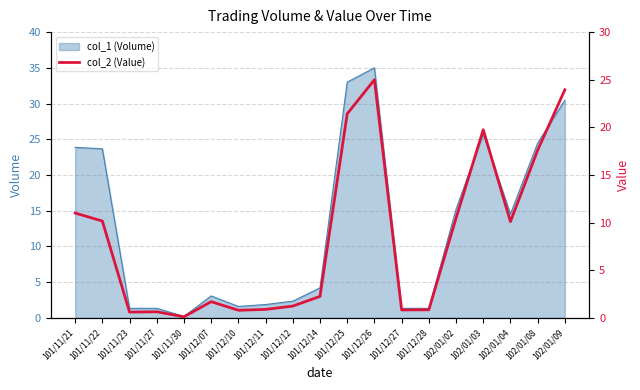

At which label does col_1 (Volume) reach its minimum?

101/11/30